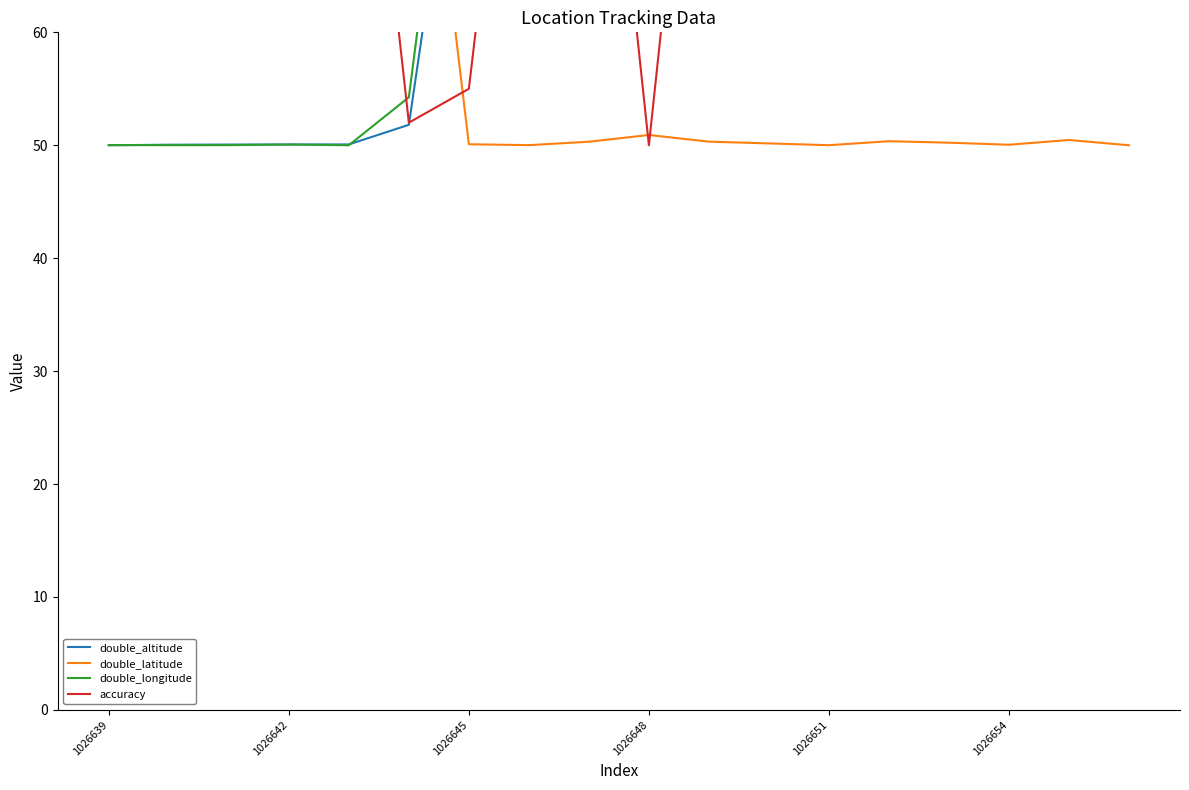

After their last crossing, which series has the higher values: accuracy or double_longitude?

accuracy